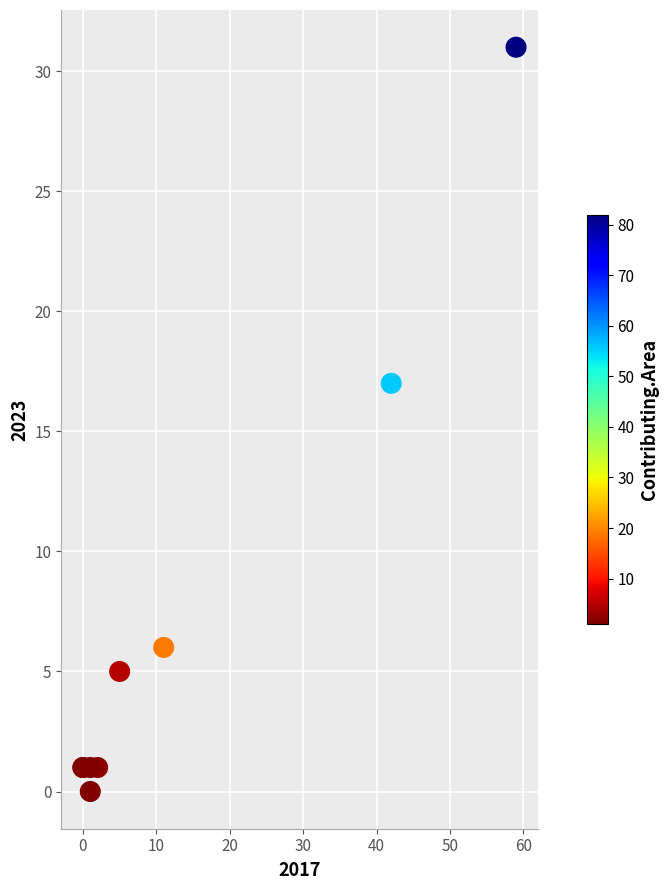

What Y value in the scatter plot is closest to 15?

17